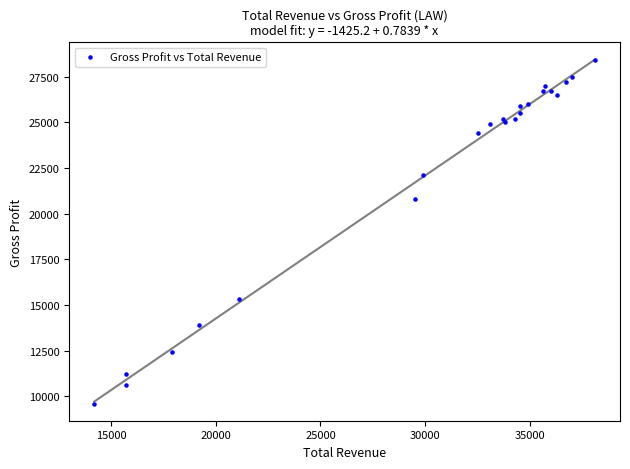

What Y value in the scatter plot is closest to 19000?

20800